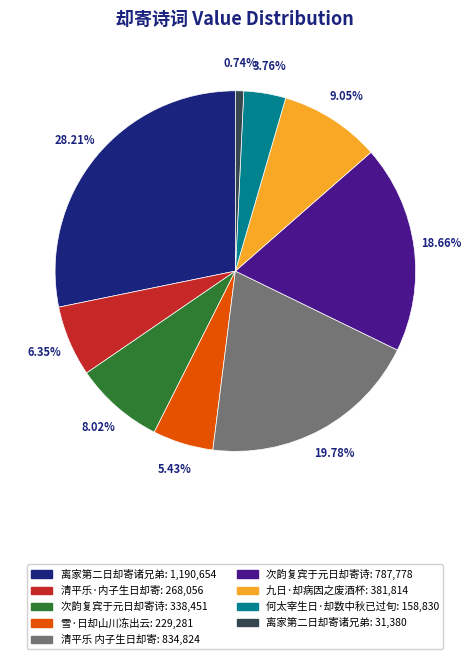

Does any single category account for the majority?

No